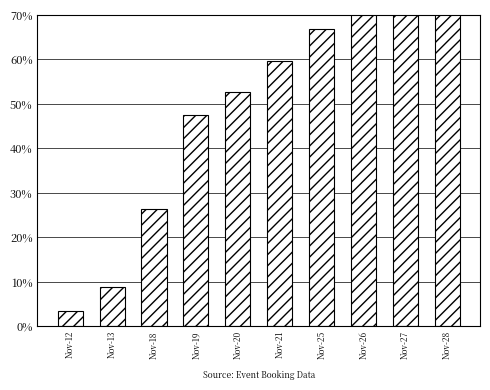

What is the ratio of the value at Nov-12 to the value at Nov-21?

0.1